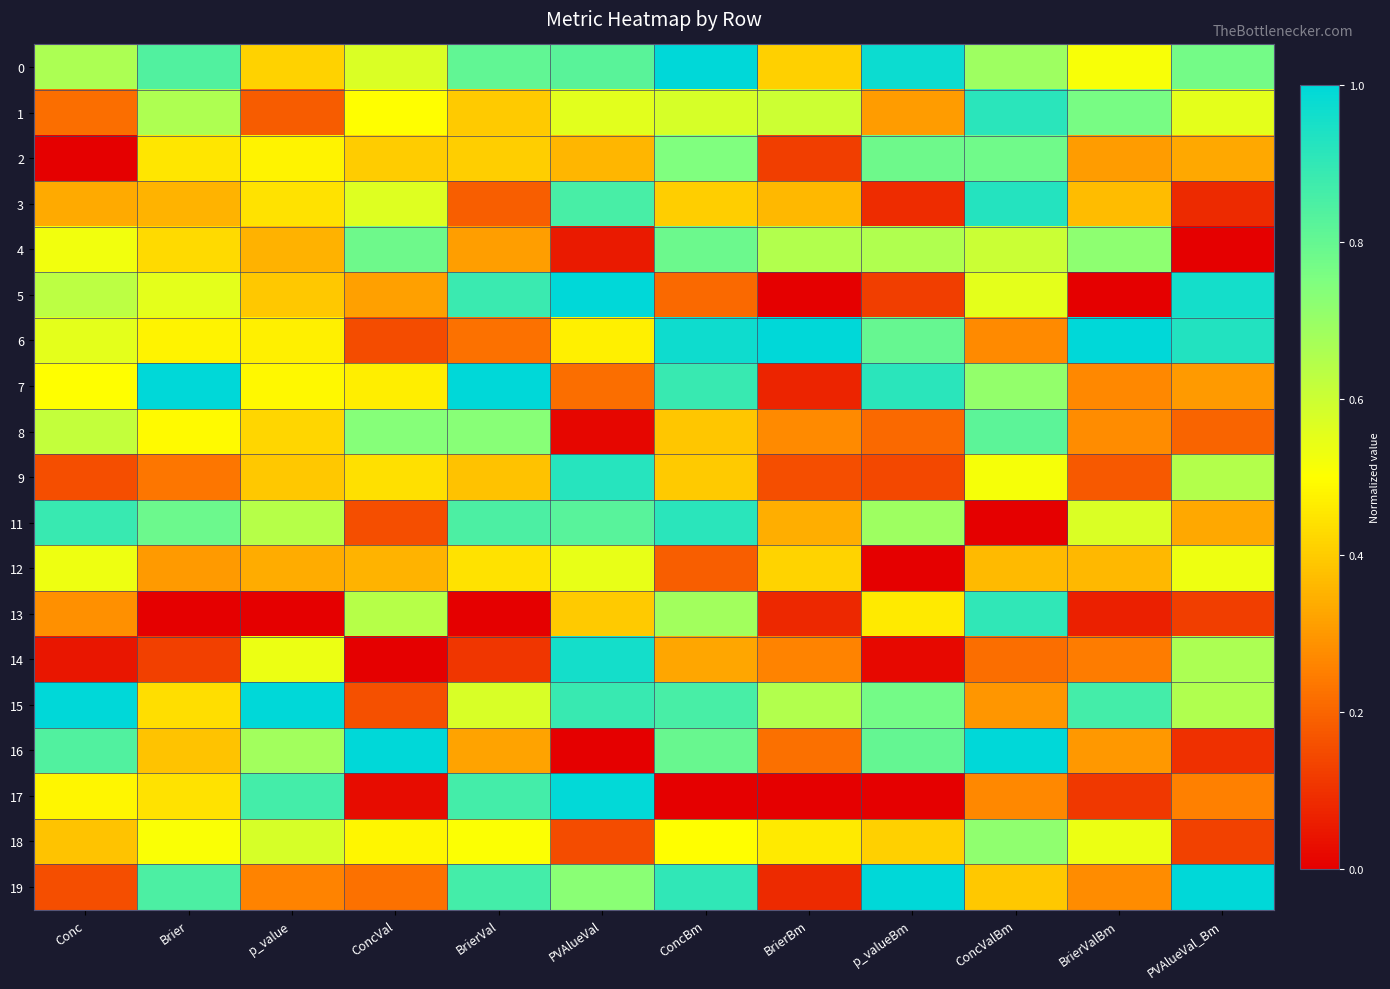

What is the spread (max minus min) of values at ConcBm?

1.0